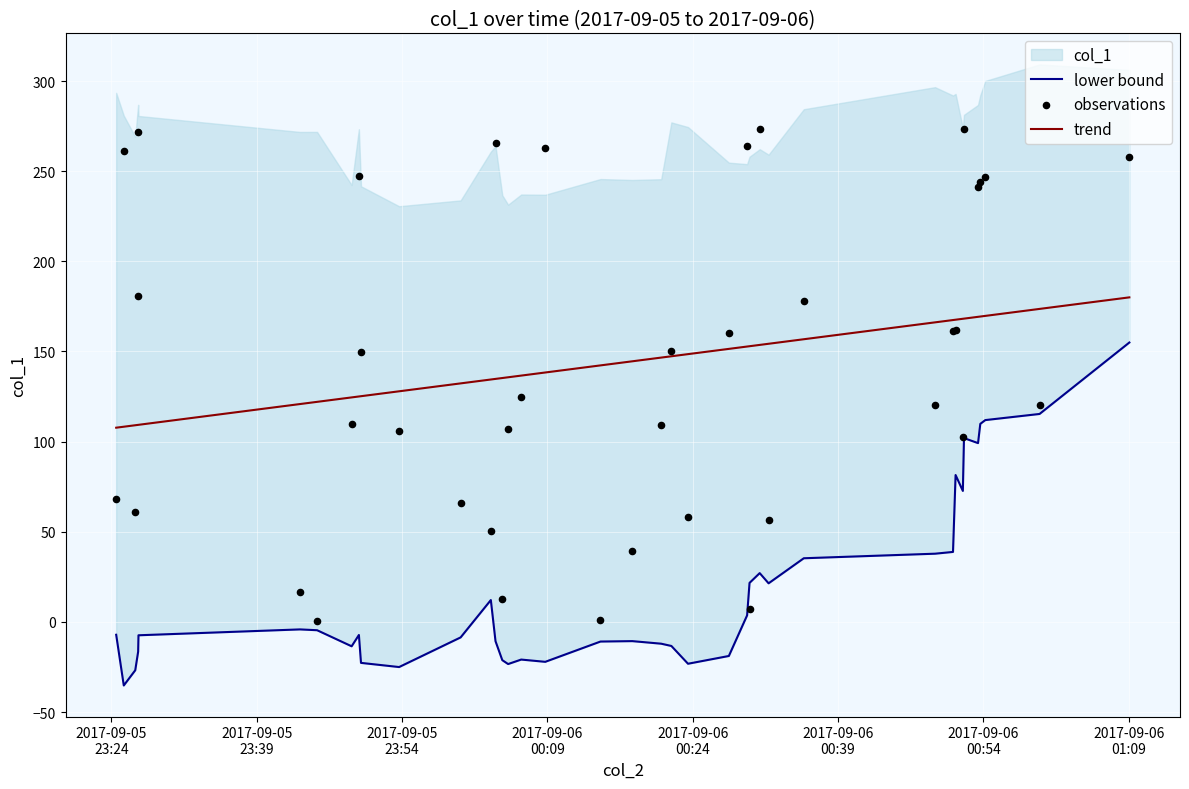

What is the minimum value for trend?

107.7